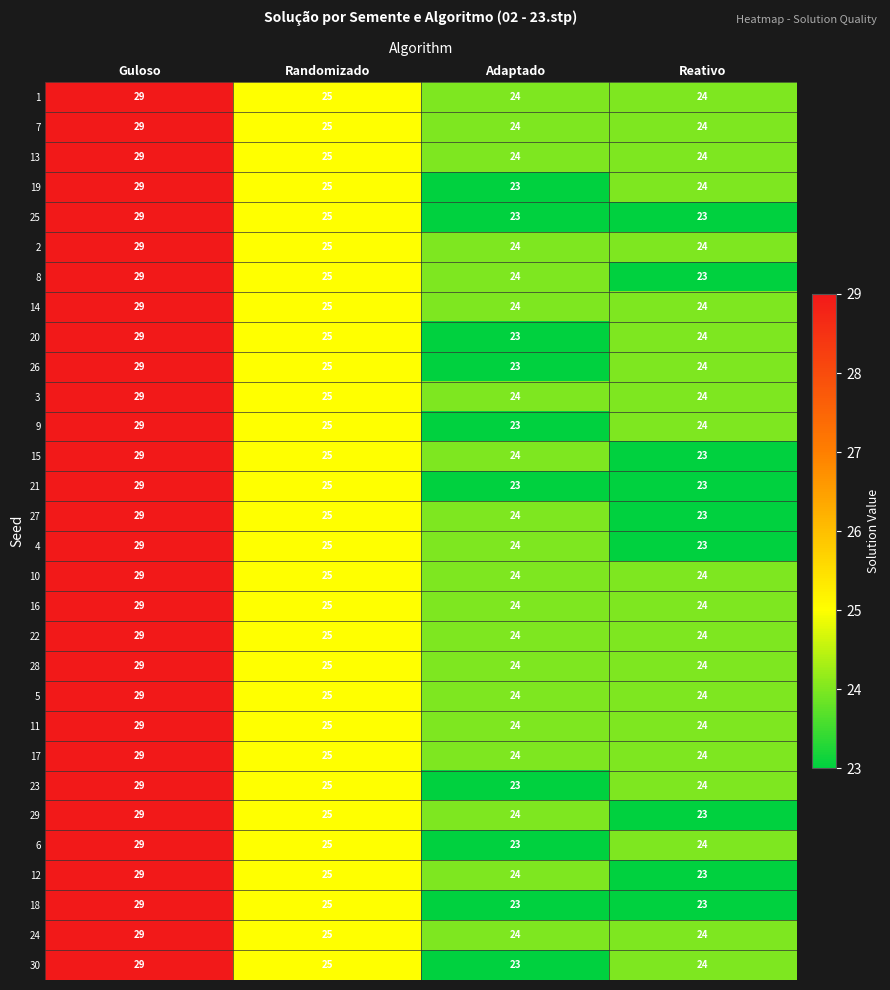

Read the 20 value at Randomizado.

25